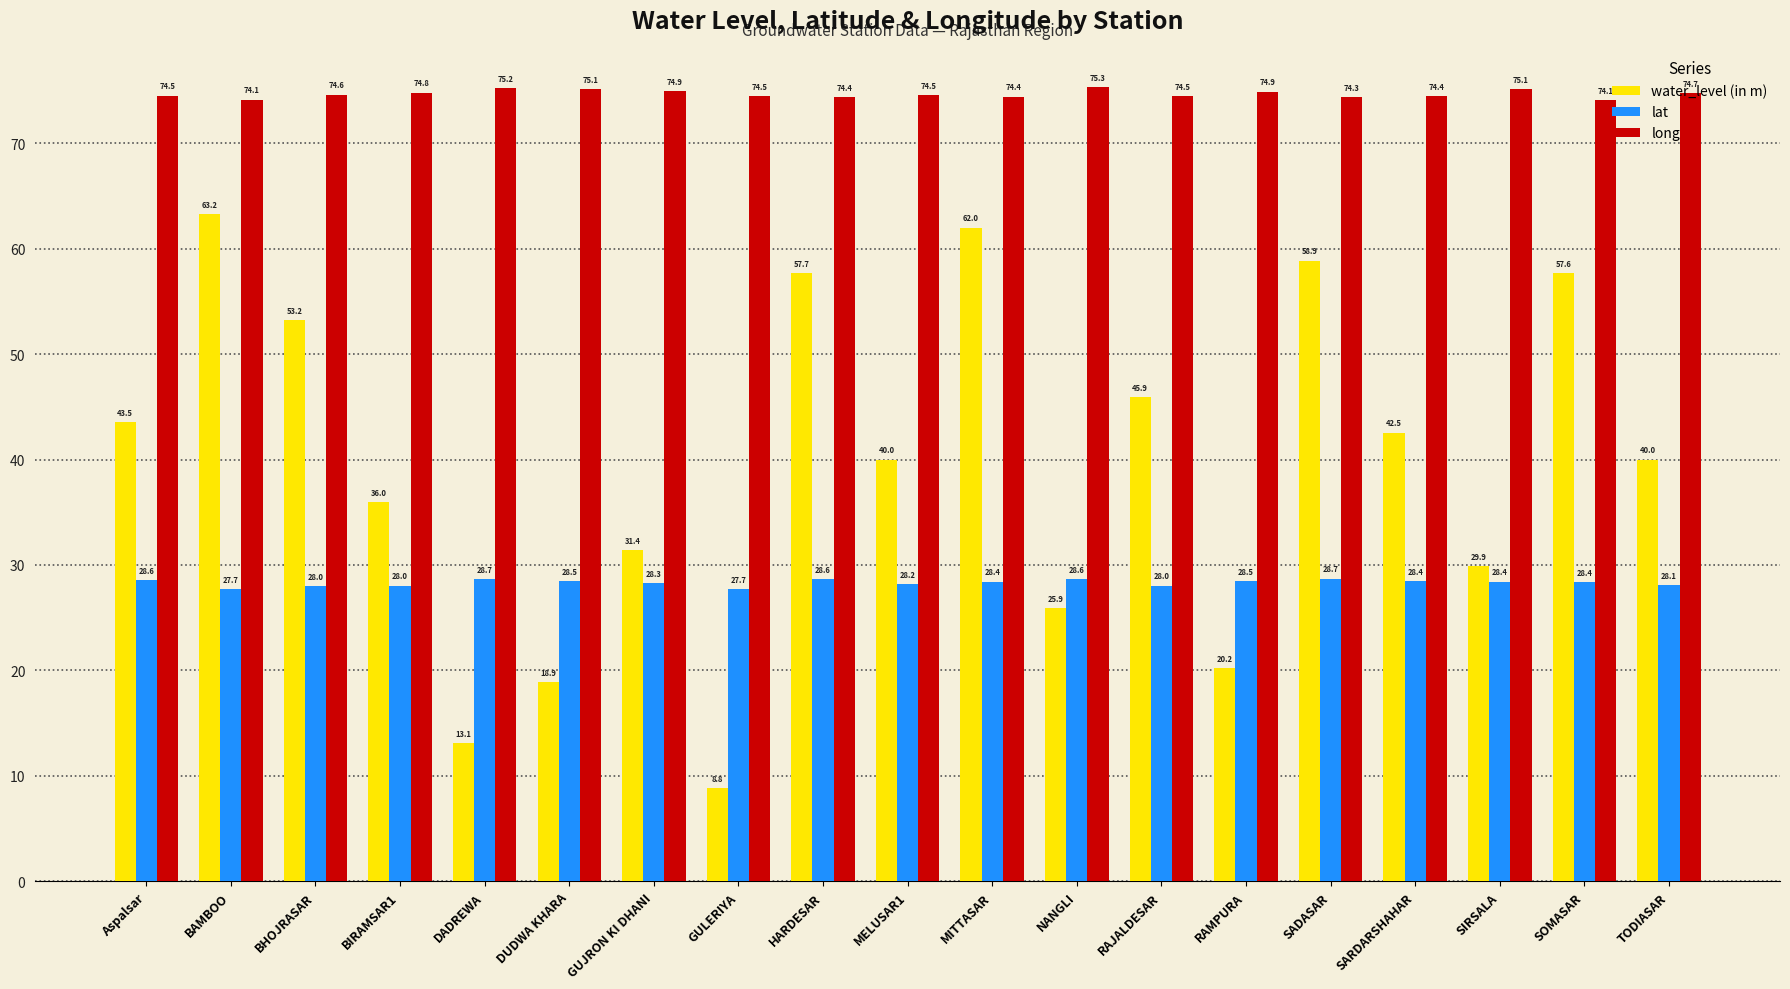

What is the label of the 10th bar from the right?

MELUSAR1